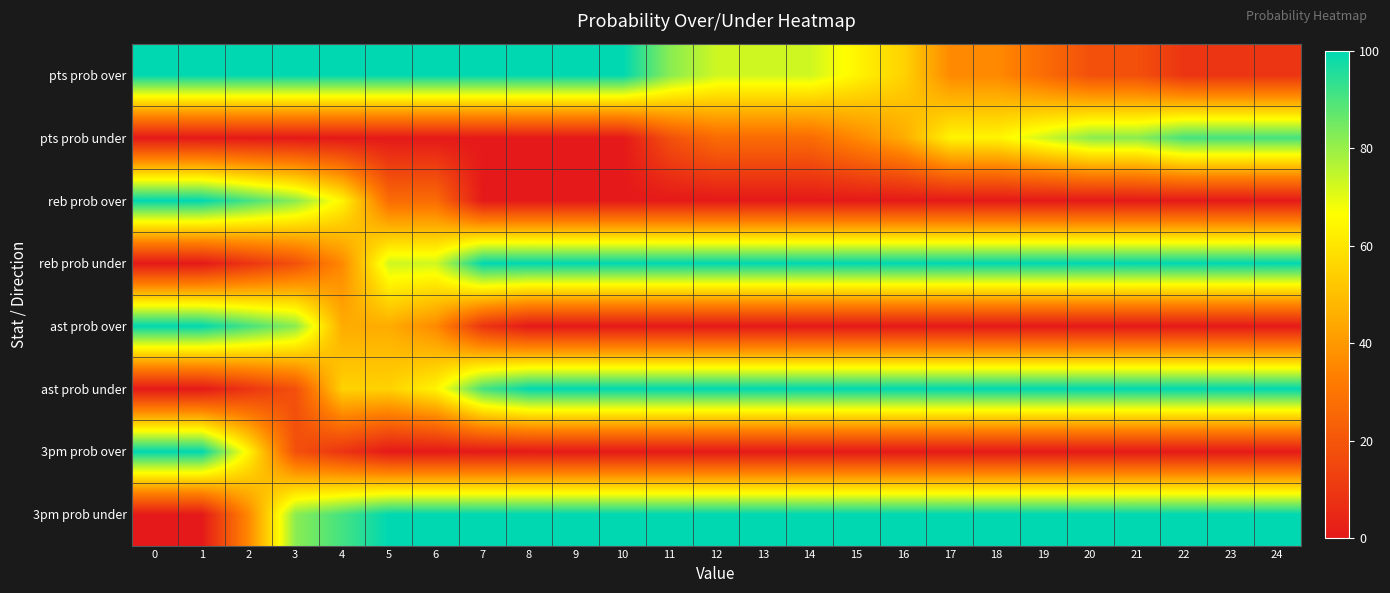

Between 4 and 22, which is larger?

4